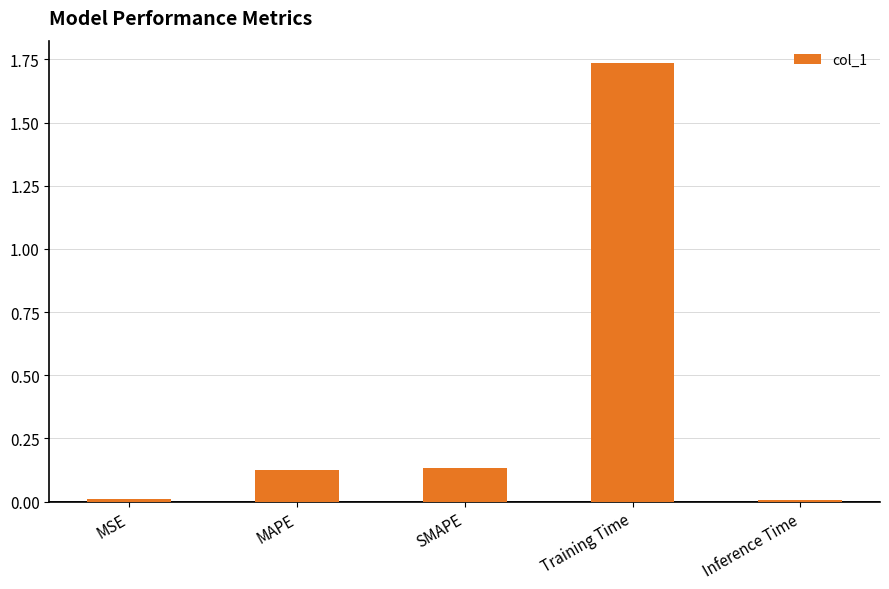

Between Training Time and SMAPE, which is larger?

Training Time